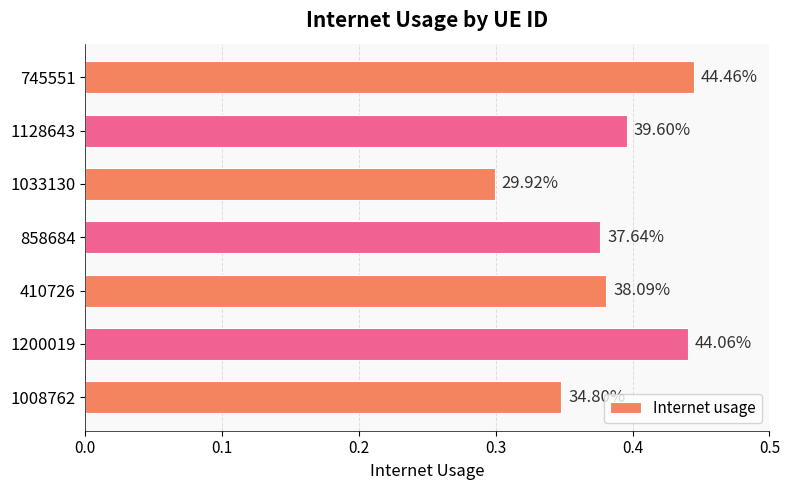

Count the values in the range 0 to 1.

7